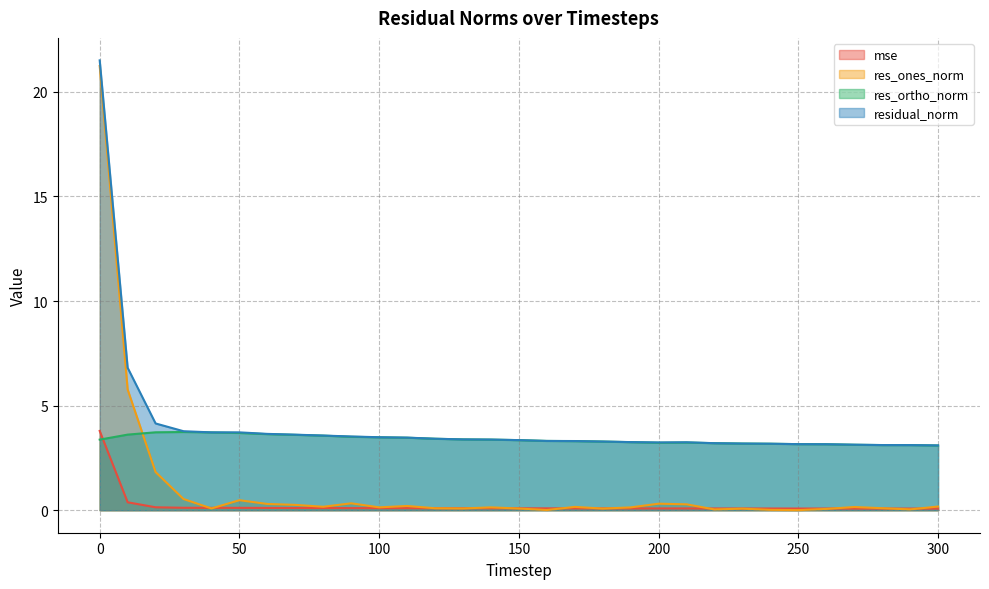

At how many categories does at least one series exceed 1?

31